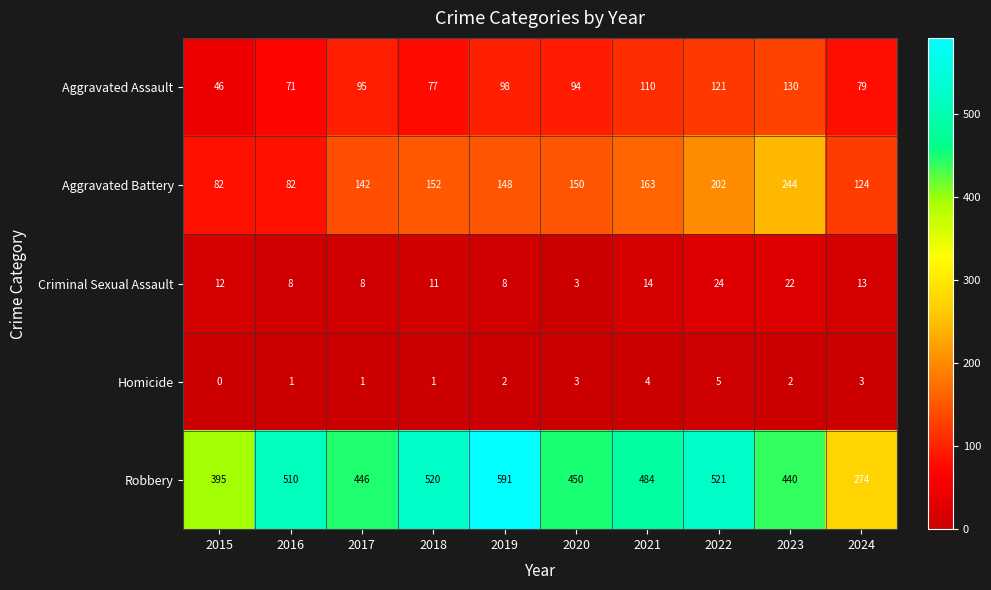

What is the difference between the highest and lowest values at 2016?

509